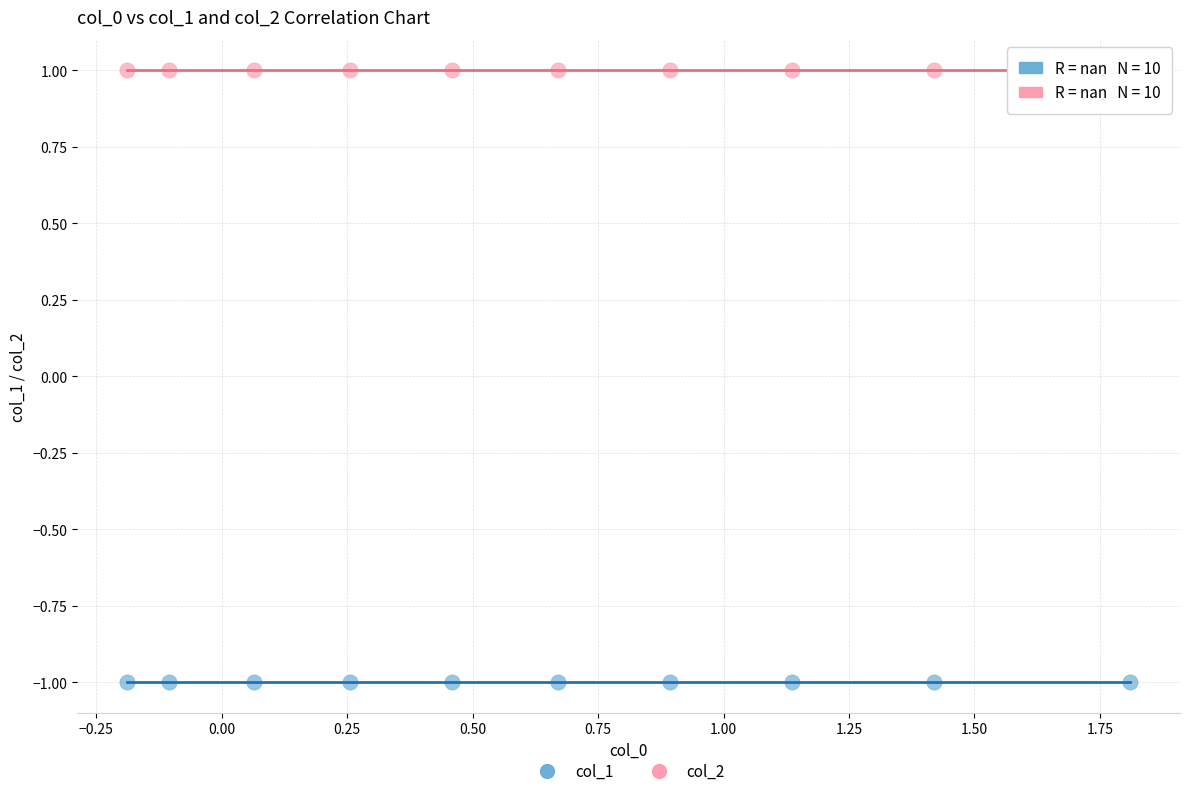

Which series reaches the minimum Y coordinate?

col_1